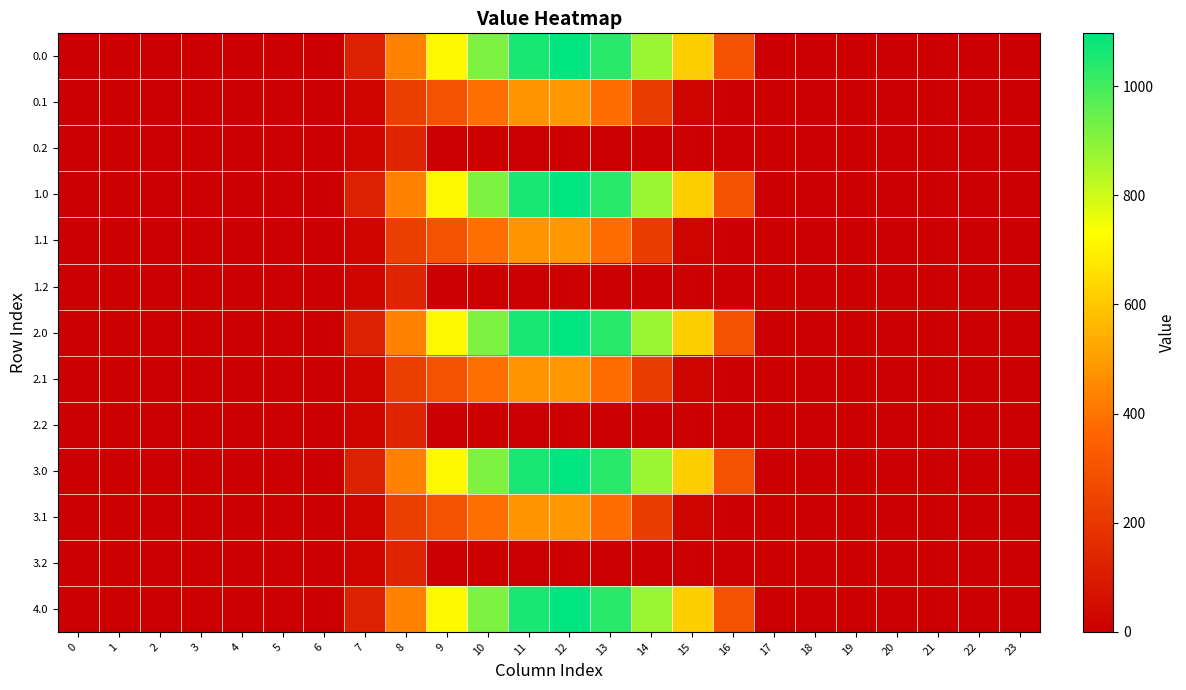

Reading left to right, what are all the values shown in this chart?

0.0: 0=0.0	1=0.0	2=0.0	3=0.0	4=0.0	5=0.0	6=0.0	7=120.6	8=430.3	9=716.9	10=916.2	11=1060.3	12=1096.7	13=1032.9	14=870.6	15=615.9	16=294.5	17=0.0	18=0.0	19=0.0	20=0.0	21=0.0	22=0.0	23=0.0
0.1: 0=0.0	1=0.0	2=0.0	3=0.0	4=0.0	5=0.0	6=0.0	7=17.7	8=227.5	9=295.9	10=388.1	11=471.7	12=485.4	13=382.7	14=219.2	15=17.3	16=0.0	17=0.0	18=0.0	19=0.0	20=0.0	21=0.0	22=0.0	23=0.0
0.2: 0=0.0	1=0.0	2=0.0	3=0.0	4=0.0	5=0.0	6=0.0	7=22.3	8=134.2	9=0.0	10=0.0	11=0.0	12=0.0	13=0.0	14=0.0	15=0.0	16=0.0	17=0.0	18=0.0	19=0.0	20=0.0	21=0.0	22=0.0	23=0.0
1.0: 0=0.0	1=0.0	2=0.0	3=0.0	4=0.0	5=0.0	6=0.0	7=120.6	8=430.3	9=716.9	10=916.2	11=1060.3	12=1096.7	13=1032.9	14=870.6	15=615.9	16=294.5	17=0.0	18=0.0	19=0.0	20=0.0	21=0.0	22=0.0	23=0.0
1.1: 0=0.0	1=0.0	2=0.0	3=0.0	4=0.0	5=0.0	6=0.0	7=17.7	8=227.5	9=295.9	10=388.1	11=471.7	12=485.4	13=382.7	14=219.2	15=17.3	16=0.0	17=0.0	18=0.0	19=0.0	20=0.0	21=0.0	22=0.0	23=0.0
1.2: 0=0.0	1=0.0	2=0.0	3=0.0	4=0.0	5=0.0	6=0.0	7=22.3	8=134.2	9=0.0	10=0.0	11=0.0	12=0.0	13=0.0	14=0.0	15=0.0	16=0.0	17=0.0	18=0.0	19=0.0	20=0.0	21=0.0	22=0.0	23=0.0
2.0: 0=0.0	1=0.0	2=0.0	3=0.0	4=0.0	5=0.0	6=0.0	7=120.6	8=430.3	9=716.9	10=916.2	11=1060.3	12=1096.7	13=1032.9	14=870.6	15=615.9	16=294.5	17=0.0	18=0.0	19=0.0	20=0.0	21=0.0	22=0.0	23=0.0
2.1: 0=0.0	1=0.0	2=0.0	3=0.0	4=0.0	5=0.0	6=0.0	7=17.7	8=227.5	9=295.9	10=388.1	11=471.7	12=485.4	13=382.7	14=219.2	15=17.3	16=0.0	17=0.0	18=0.0	19=0.0	20=0.0	21=0.0	22=0.0	23=0.0
2.2: 0=0.0	1=0.0	2=0.0	3=0.0	4=0.0	5=0.0	6=0.0	7=22.3	8=134.2	9=0.0	10=0.0	11=0.0	12=0.0	13=0.0	14=0.0	15=0.0	16=0.0	17=0.0	18=0.0	19=0.0	20=0.0	21=0.0	22=0.0	23=0.0
3.0: 0=0.0	1=0.0	2=0.0	3=0.0	4=0.0	5=0.0	6=0.0	7=120.6	8=430.3	9=716.9	10=916.2	11=1060.3	12=1096.7	13=1032.9	14=870.6	15=615.9	16=294.5	17=0.0	18=0.0	19=0.0	20=0.0	21=0.0	22=0.0	23=0.0
3.1: 0=0.0	1=0.0	2=0.0	3=0.0	4=0.0	5=0.0	6=0.0	7=17.7	8=227.5	9=295.9	10=388.1	11=471.7	12=485.4	13=382.7	14=219.2	15=17.3	16=0.0	17=0.0	18=0.0	19=0.0	20=0.0	21=0.0	22=0.0	23=0.0
3.2: 0=0.0	1=0.0	2=0.0	3=0.0	4=0.0	5=0.0	6=0.0	7=22.3	8=134.2	9=0.0	10=0.0	11=0.0	12=0.0	13=0.0	14=0.0	15=0.0	16=0.0	17=0.0	18=0.0	19=0.0	20=0.0	21=0.0	22=0.0	23=0.0
4.0: 0=0.0	1=0.0	2=0.0	3=0.0	4=0.0	5=0.0	6=0.0	7=120.6	8=430.3	9=716.9	10=916.2	11=1060.3	12=1096.7	13=1032.9	14=870.6	15=615.9	16=294.5	17=0.0	18=0.0	19=0.0	20=0.0	21=0.0	22=0.0	23=0.0